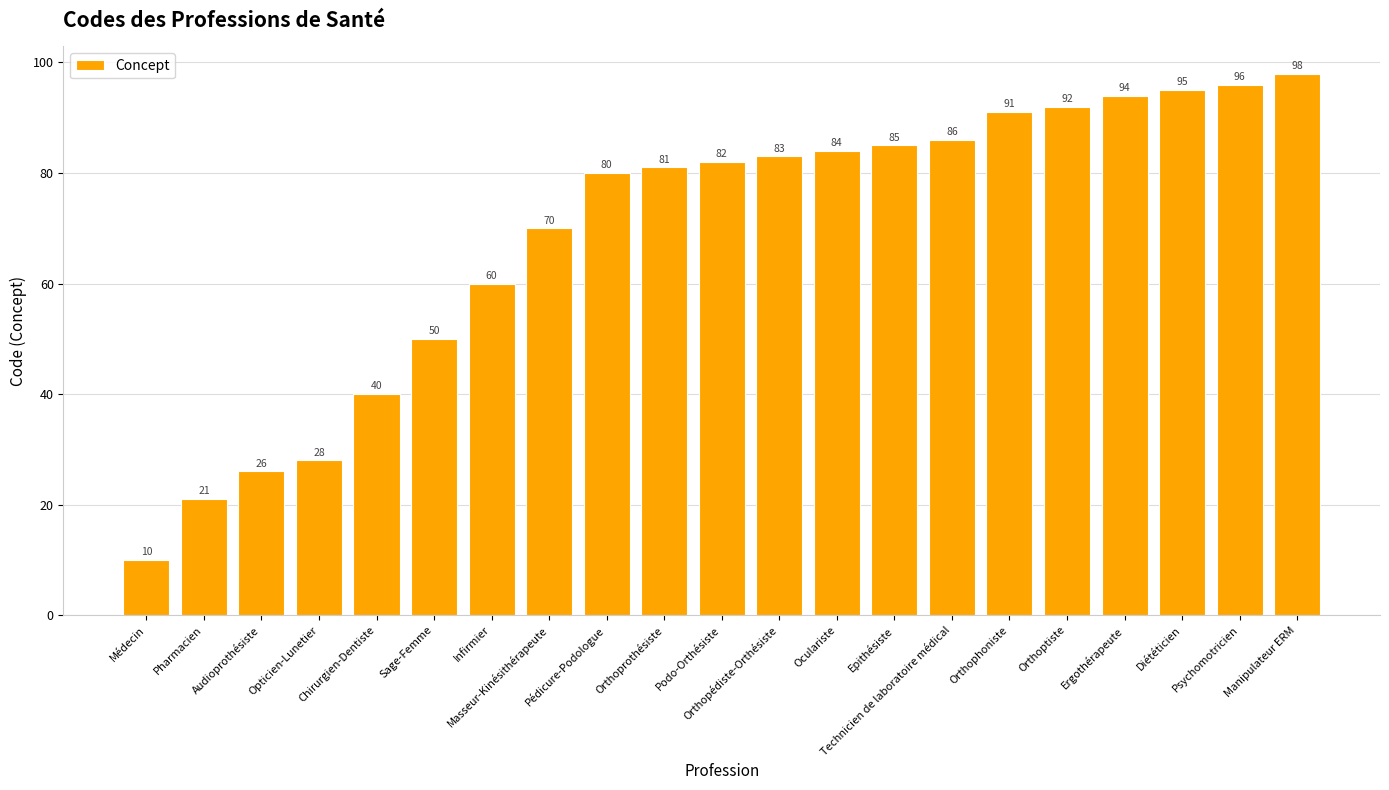

Reading right to left, transcribe all the data shown in this chart.

98	96	95	94	92	91	86	85	84	83	82	81	80	70	60	50	40	28	26	21	10